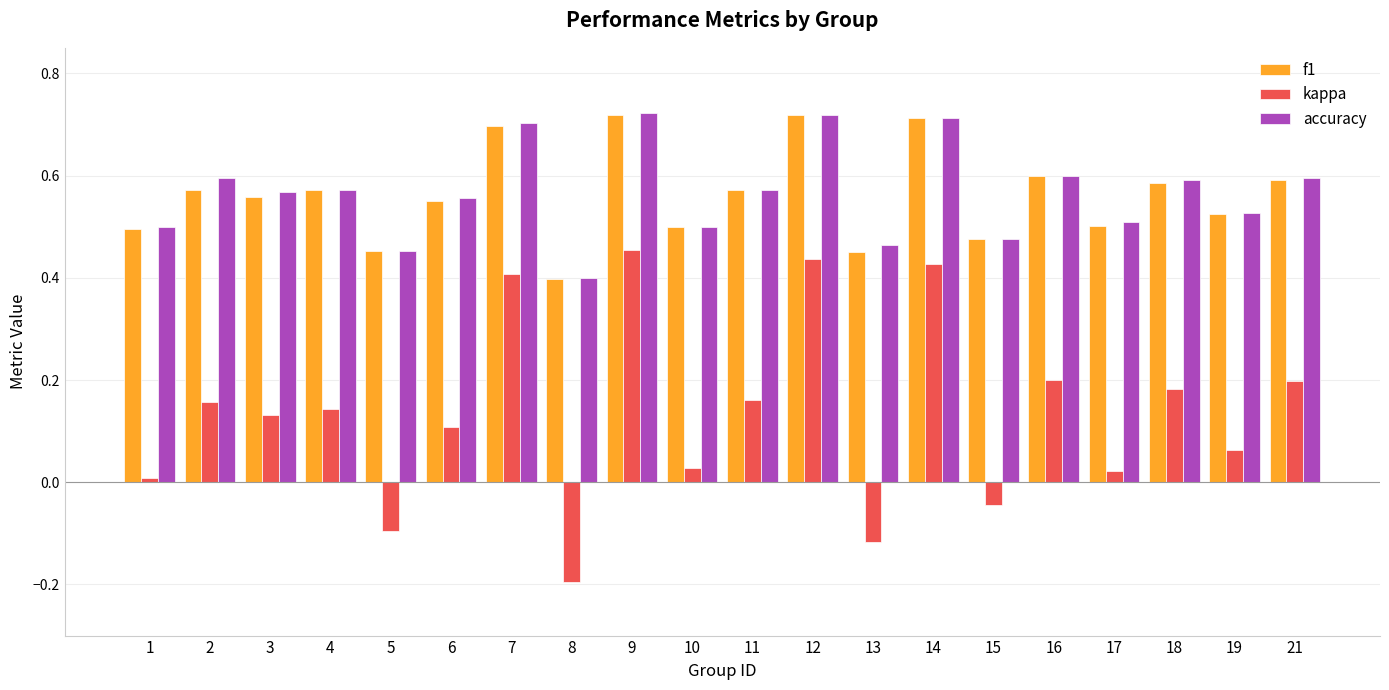

Is it true that f1 equals 0.4 at 21?

False